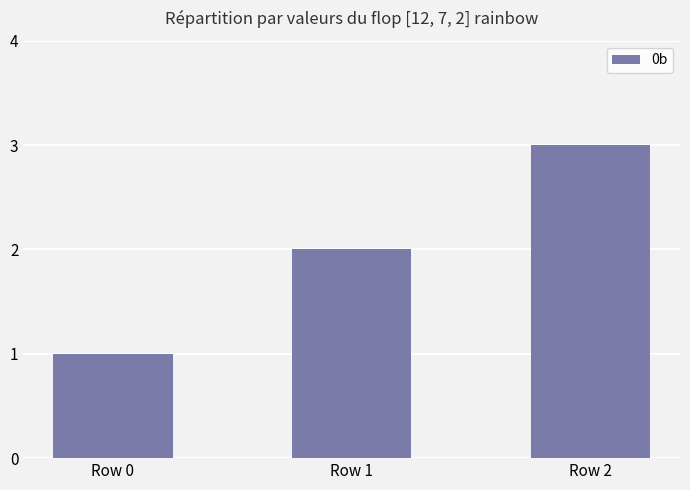

At which category does the chart reach its peak across all series?

Row 2